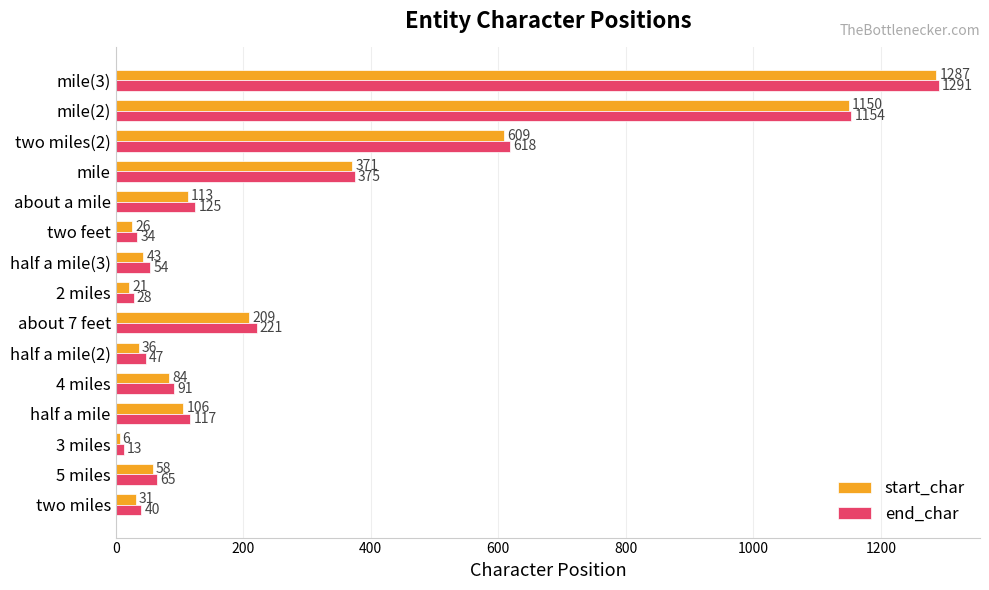

How many distinct data groups are displayed?

2